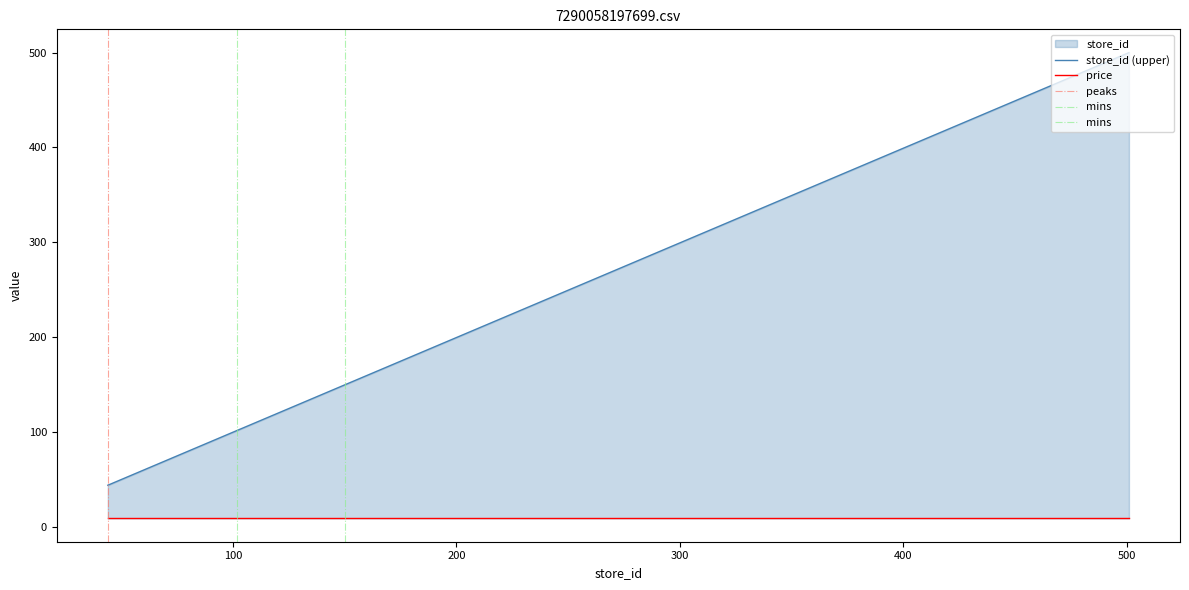

List the labels in order of value, largest first.

501, 450, 403, 401, 301, 156, 151, 150, 149, 148, 146, 142, 137, 130, 129, 124, 115, 102, 51, 44